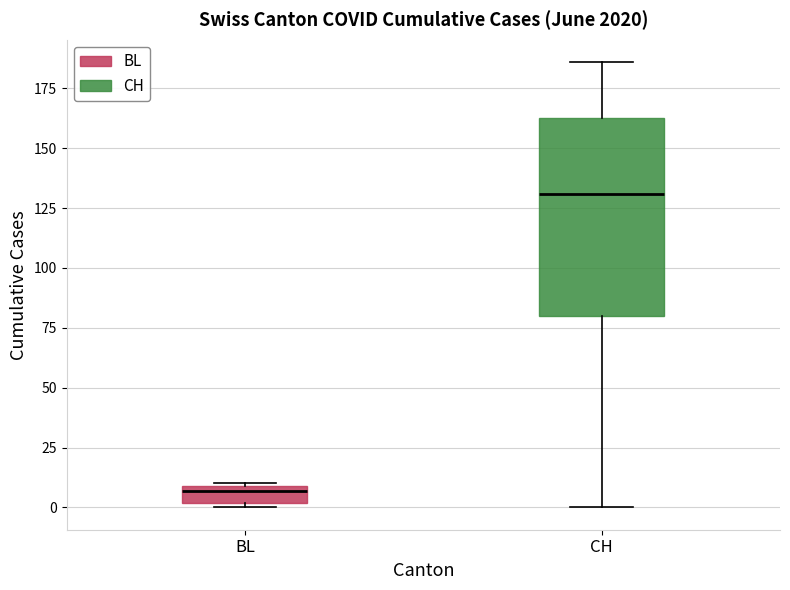

Which box has the lowest median line?

BL